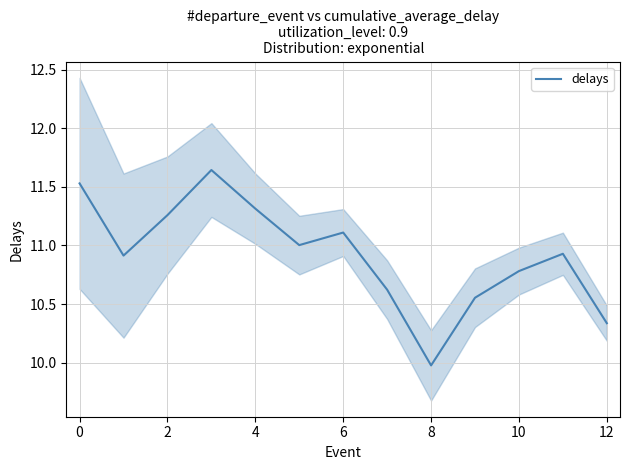

What is the value of the 7th point from the left?

11.1